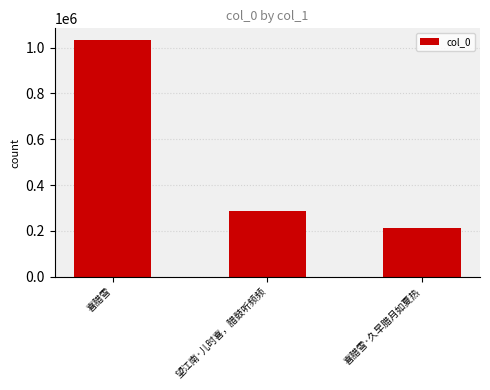

Reading right to left, extract all data points from this chart.

214390	287232	1032086